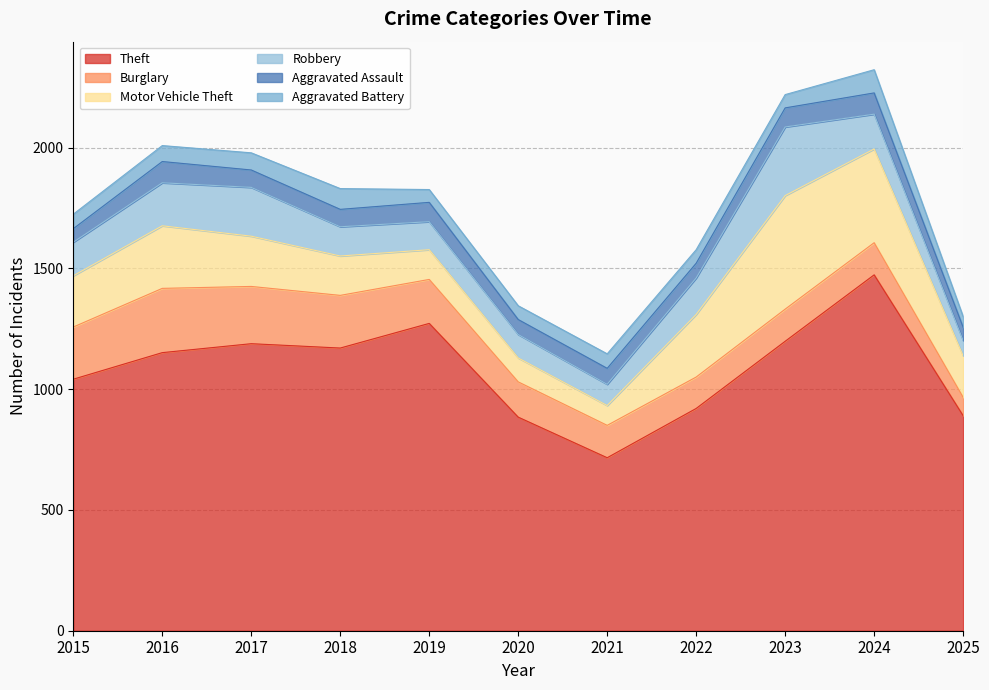

Which series ends up on top after the final intersection of Motor Vehicle Theft and Burglary?

Motor Vehicle Theft